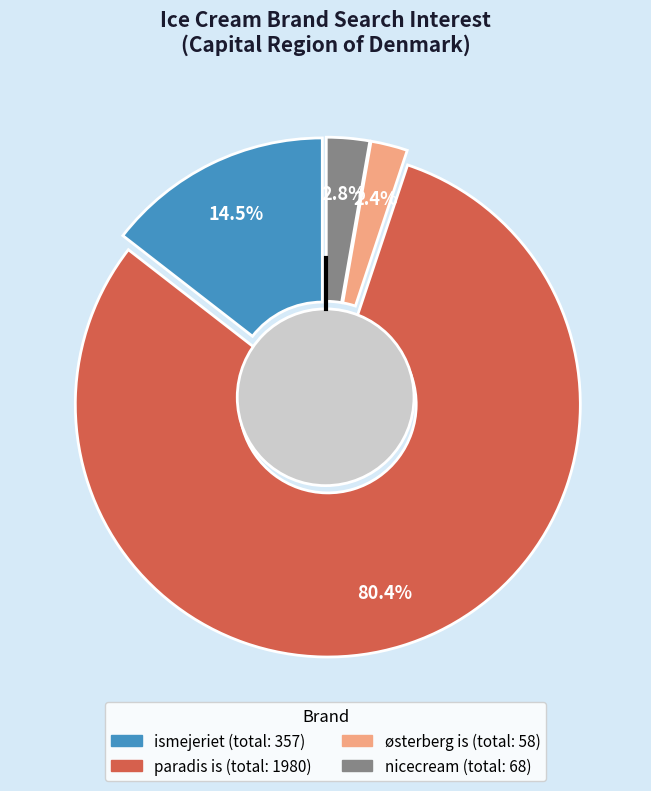

Rank the series by their maximum value, from highest to lowest.

paradis is, ismejeriet, nicecream, oesterberg is